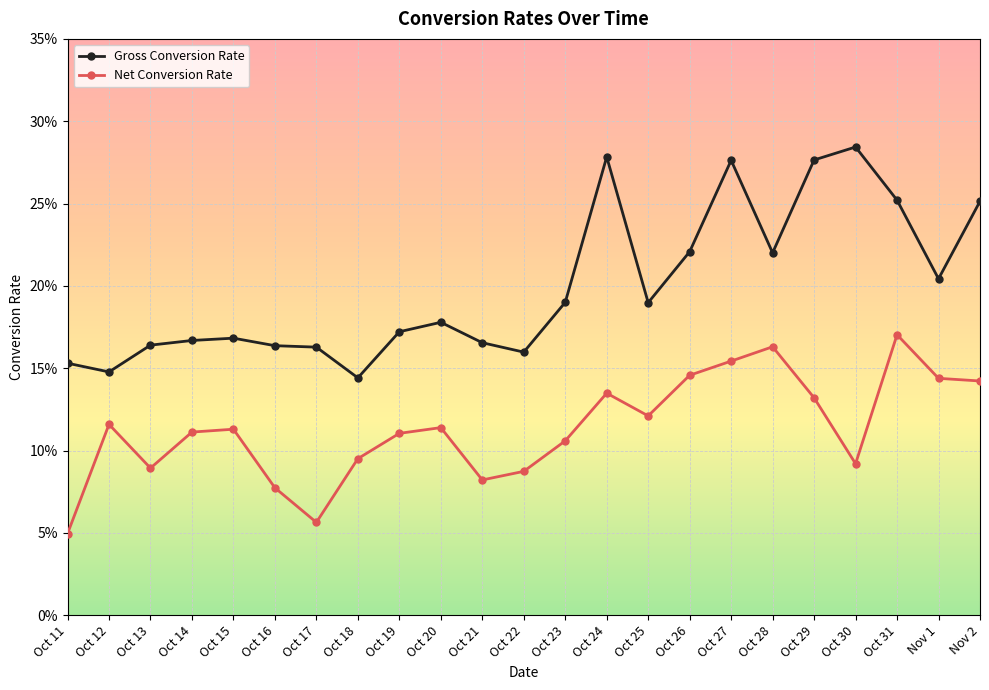

True or false: Gross Conversion Rate has more than 2 interior local peaks.

True